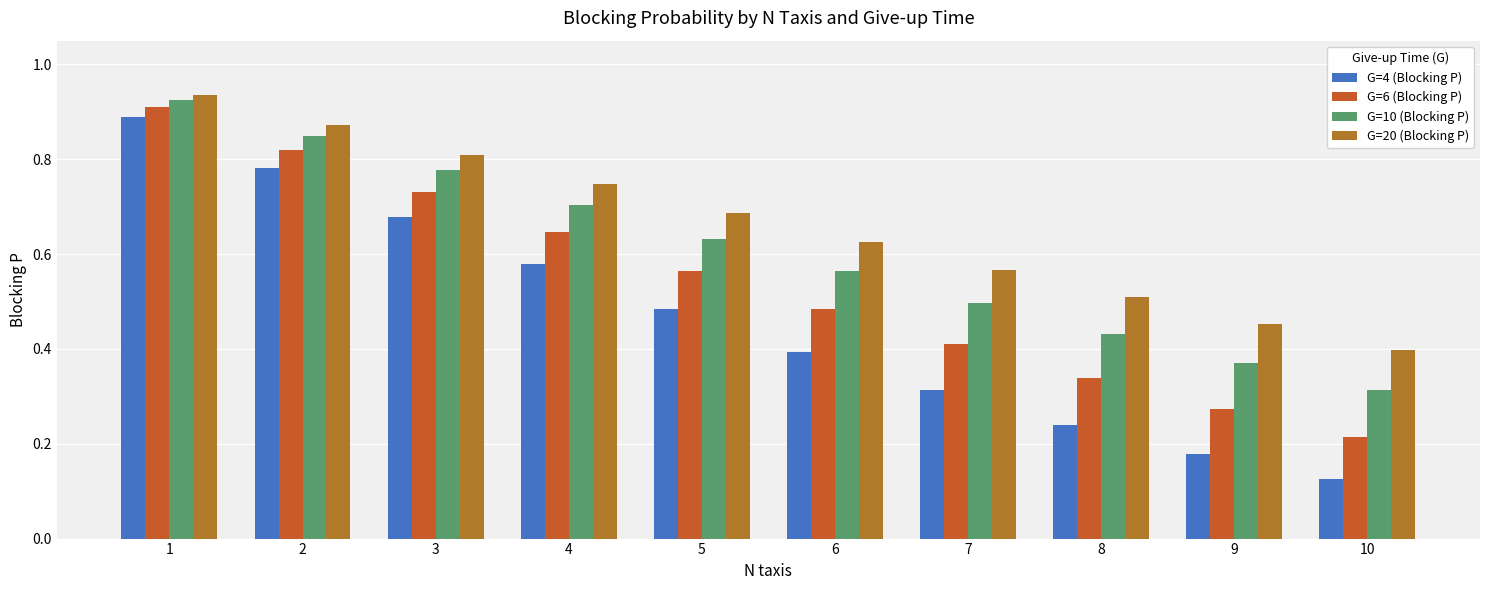

Is it true that G=10 (Blocking P) equals 0.9 at 1?

True